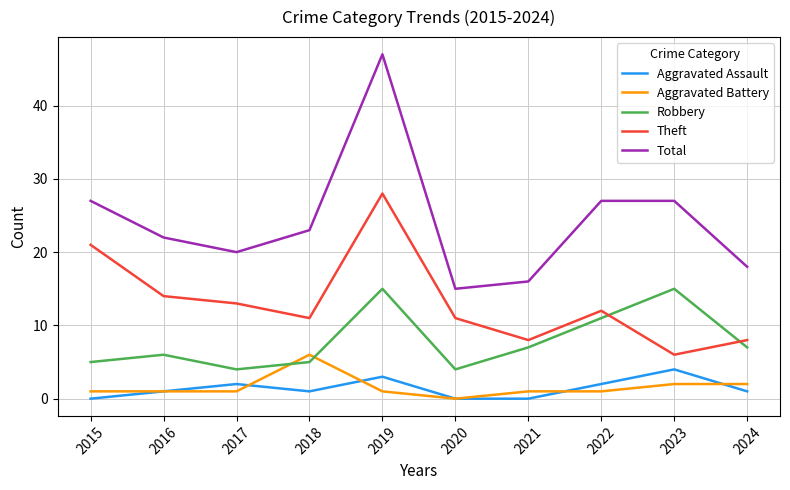

At how many categories does at least one series exceed 11?

10